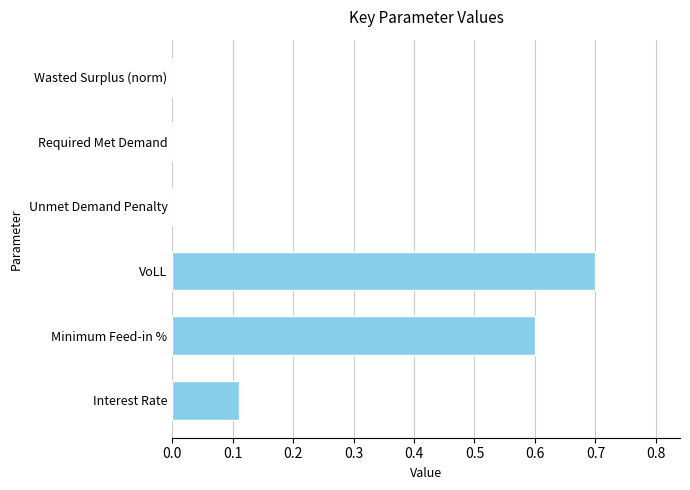

What is the sum of the values at Wasted Surplus (norm) and VoLL?

0.7